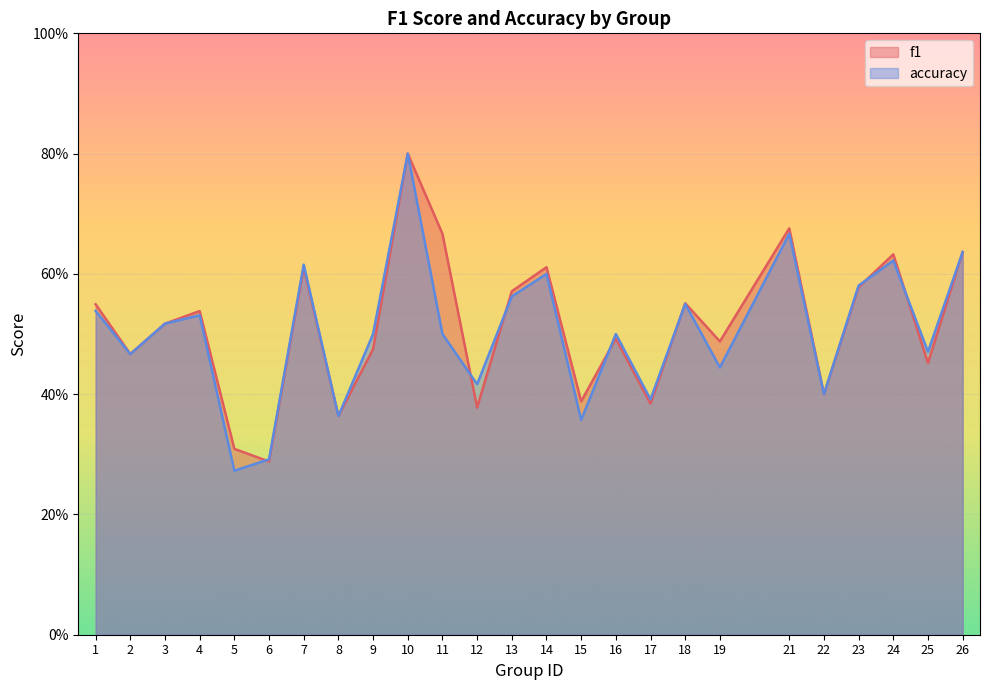

What is the difference between the f1 values at 13 and 19?

0.1